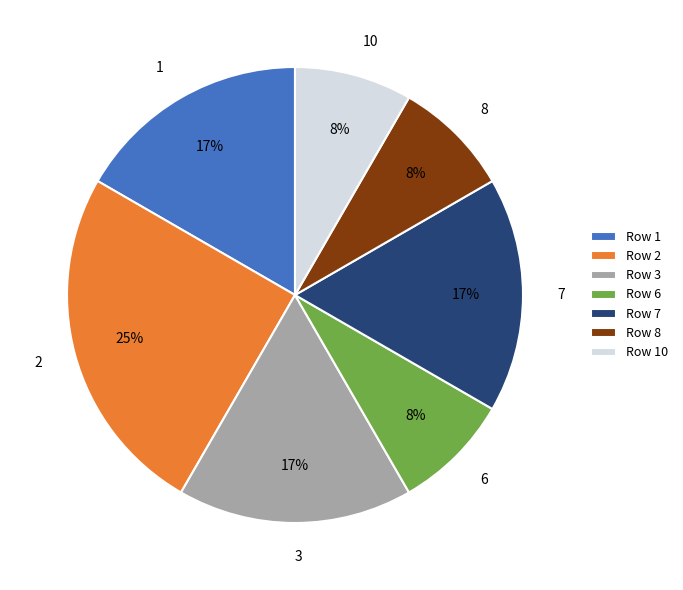

To the nearest percent, what is the average slice percentage?

14%